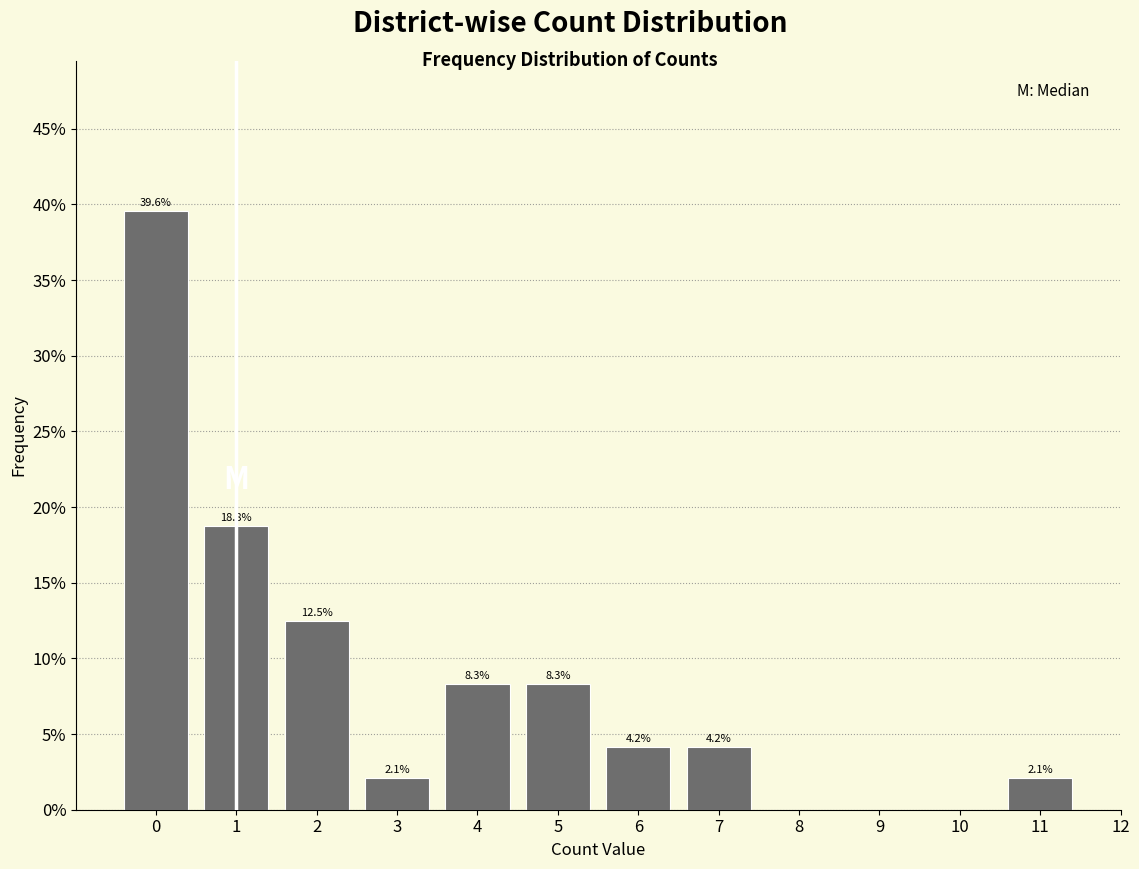

Reading left to right, extract all data points from this chart.

0=39.6	1=18.8	2=12.5	3=2.1	4=8.3	5=8.3	6=4.2	7=4.2	8=0.0	9=0.0	10=0.0	11=2.1